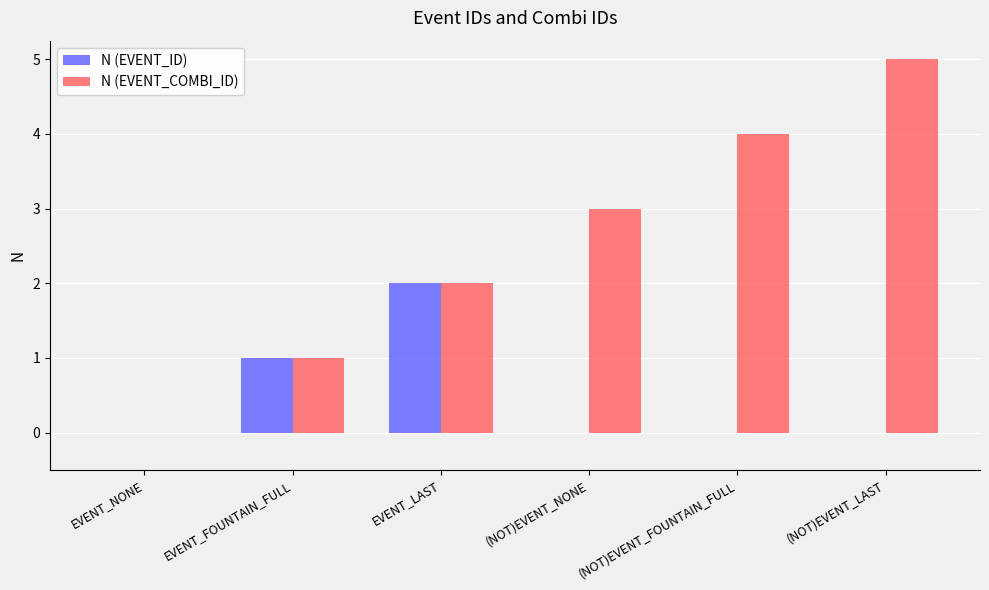

What are all the series names shown in the legend?

N (EVENT_ID), N (EVENT_COMBI_ID)